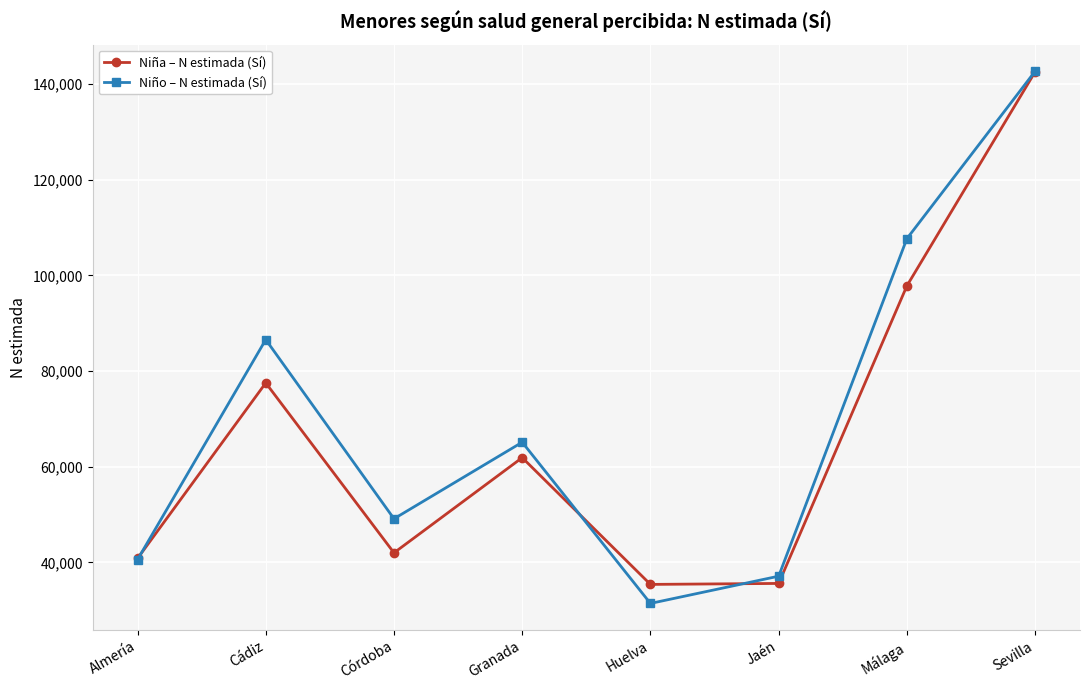

What is the average value of the Niña – N estimada (Sí) series?

66705